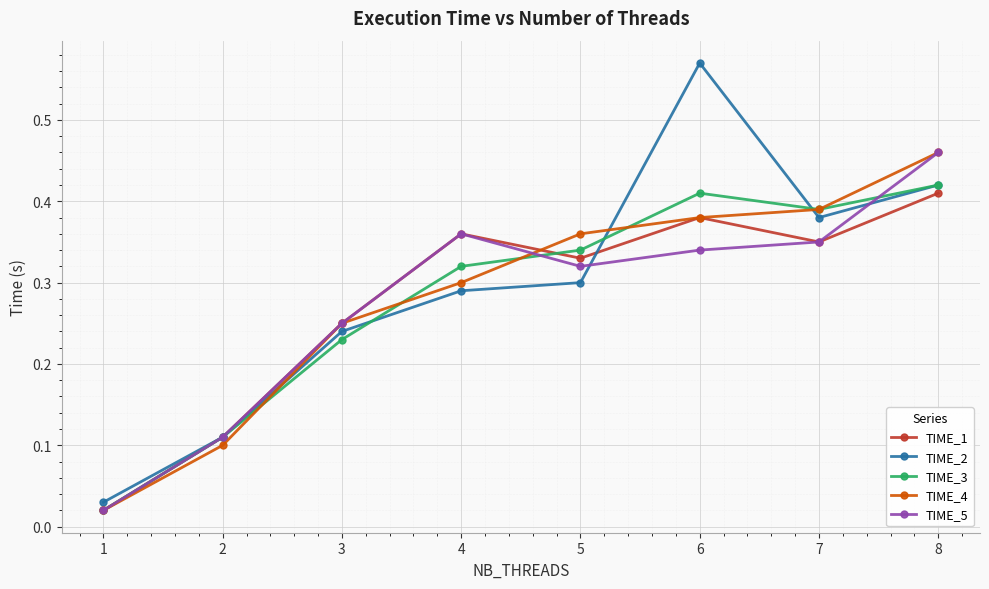

How many interior local valleys does the TIME_5 series have?

1